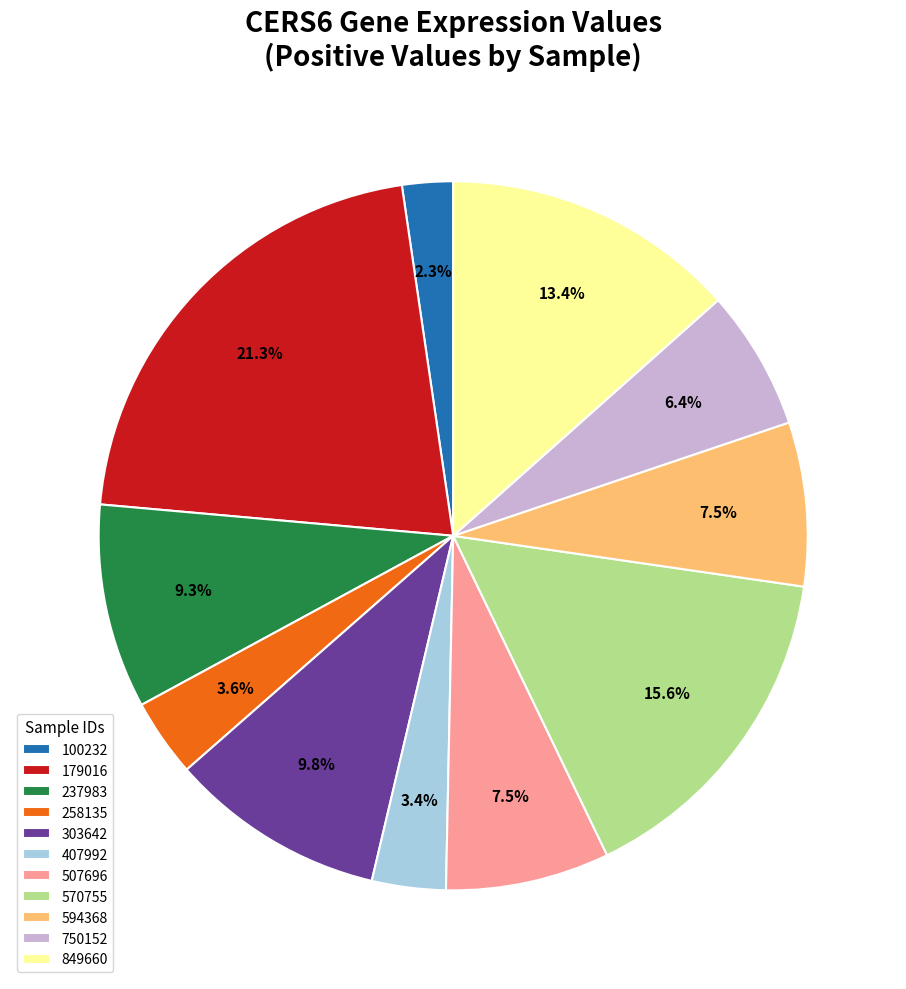

How many slices are in this pie chart?

11